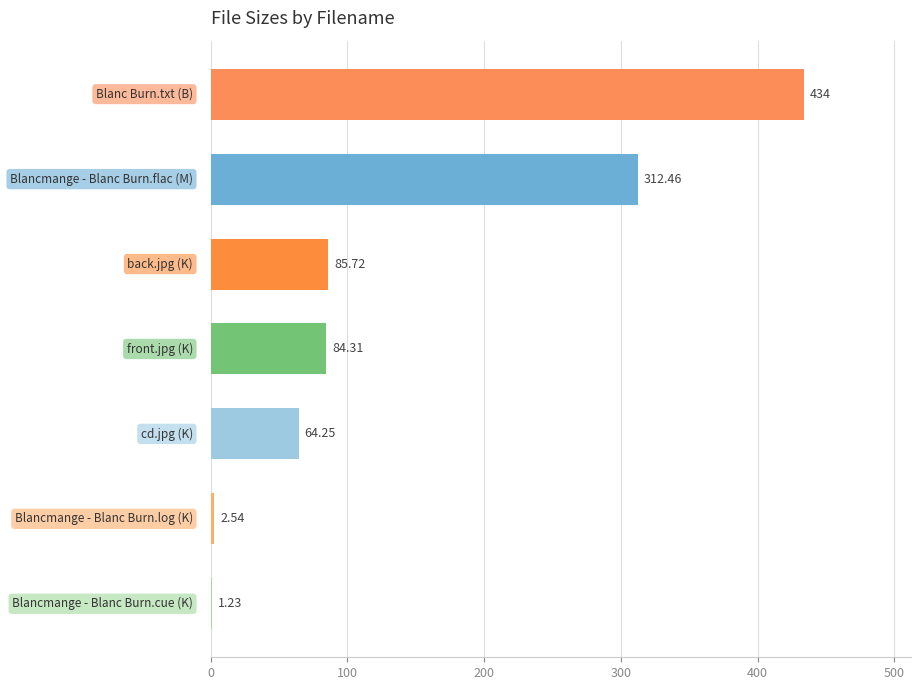

What is the average value?

140.6